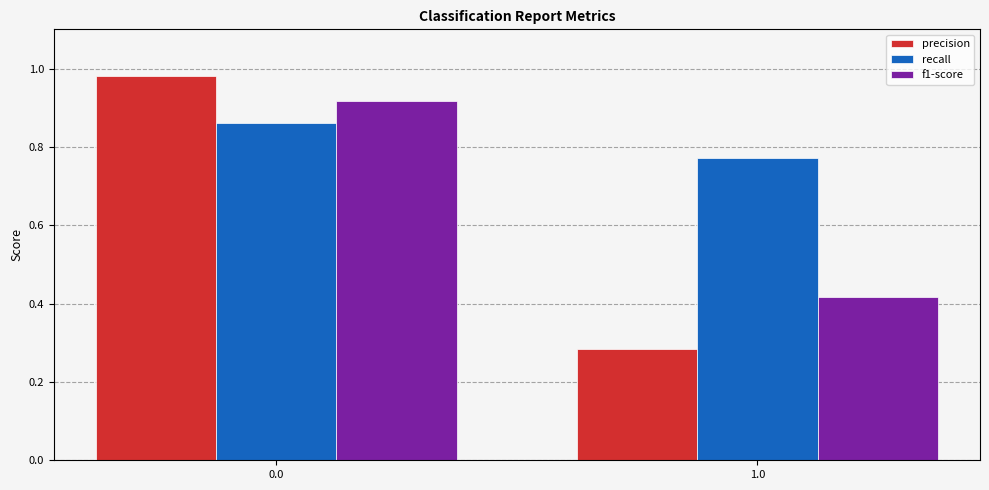

Are the bars horizontal?

No